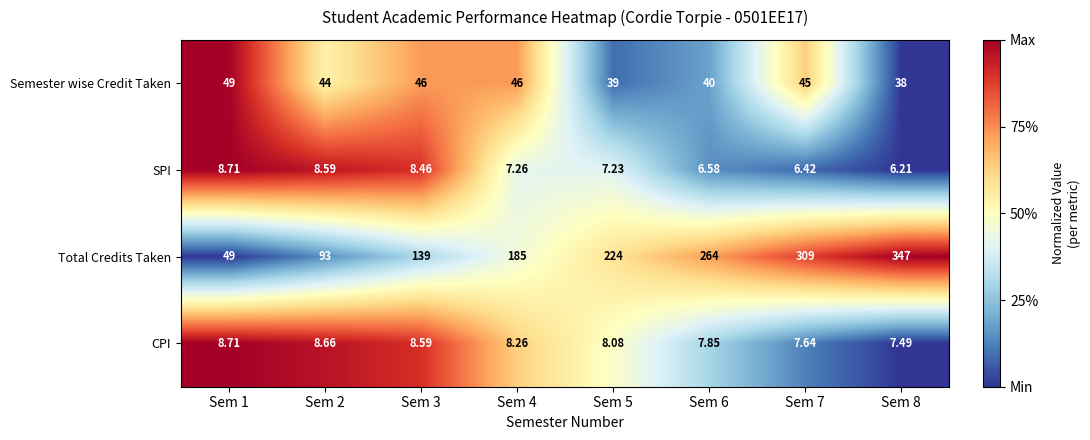

Which series has the widest spread of values?

Total Credits Taken